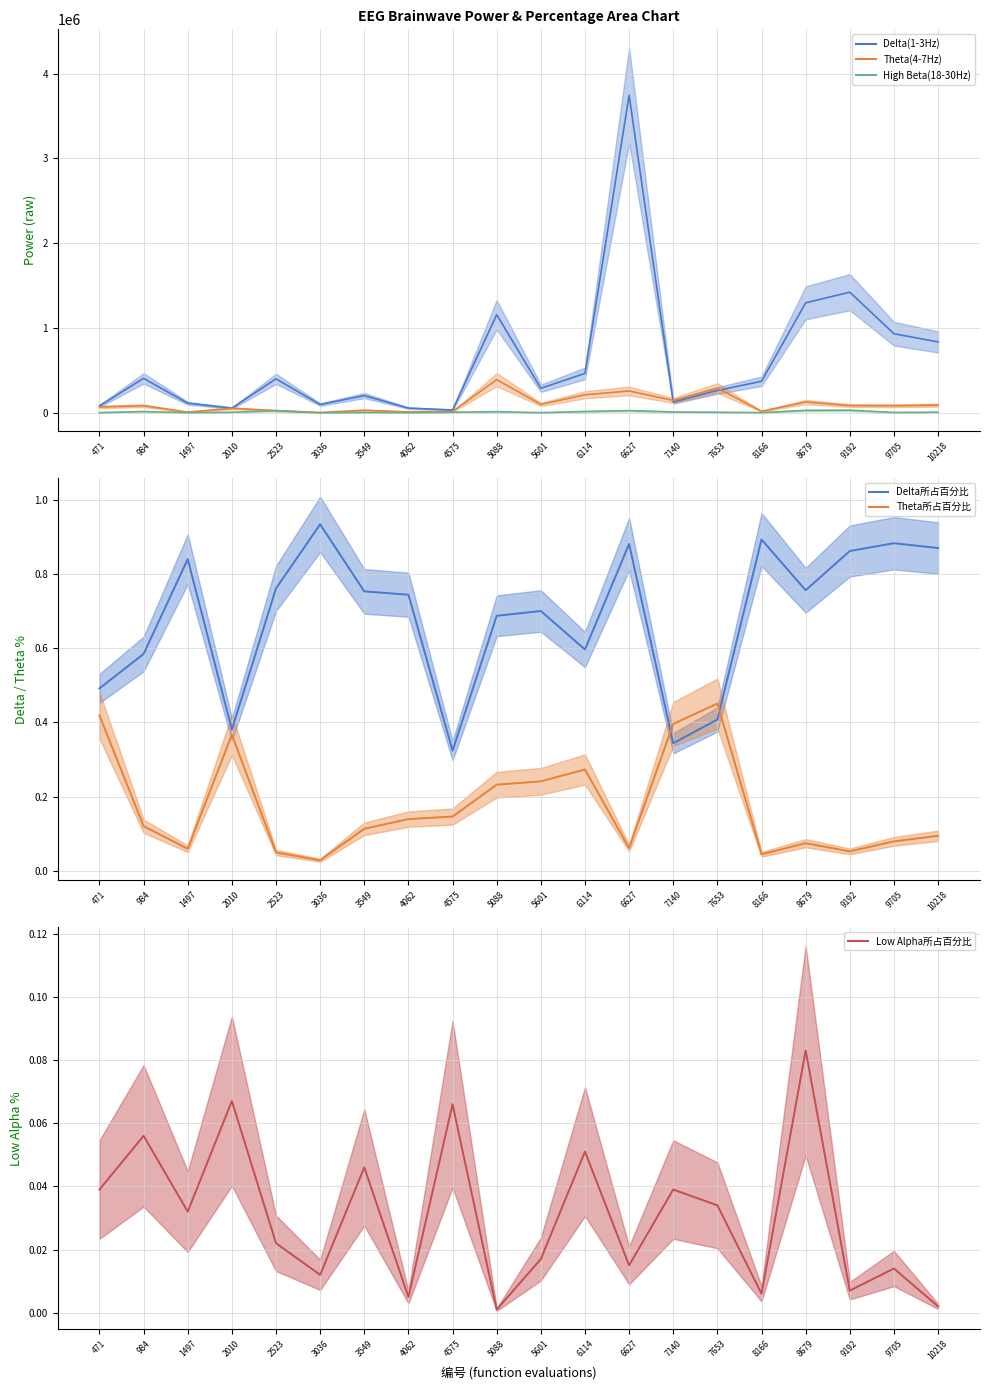

True or false: Theta(4-7Hz) and High Beta(18-30Hz) intersect in this chart.

False